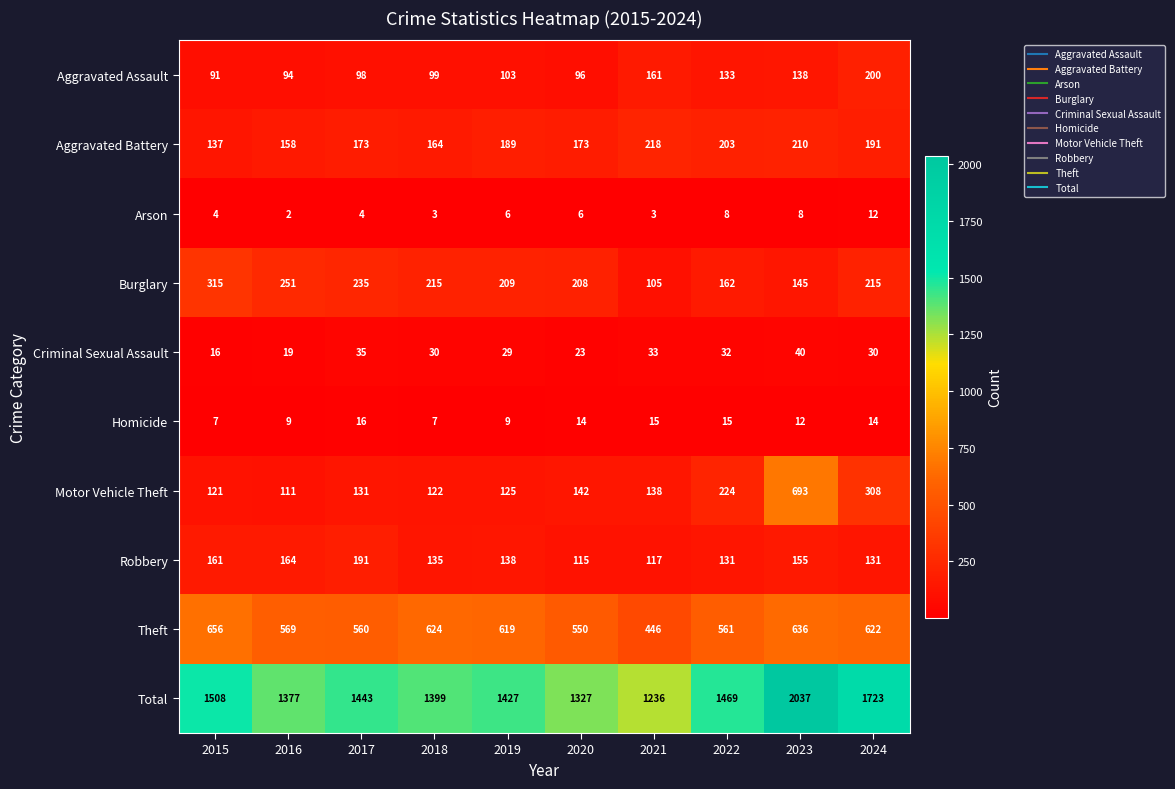

At which label is Burglary closest to 210?

2019